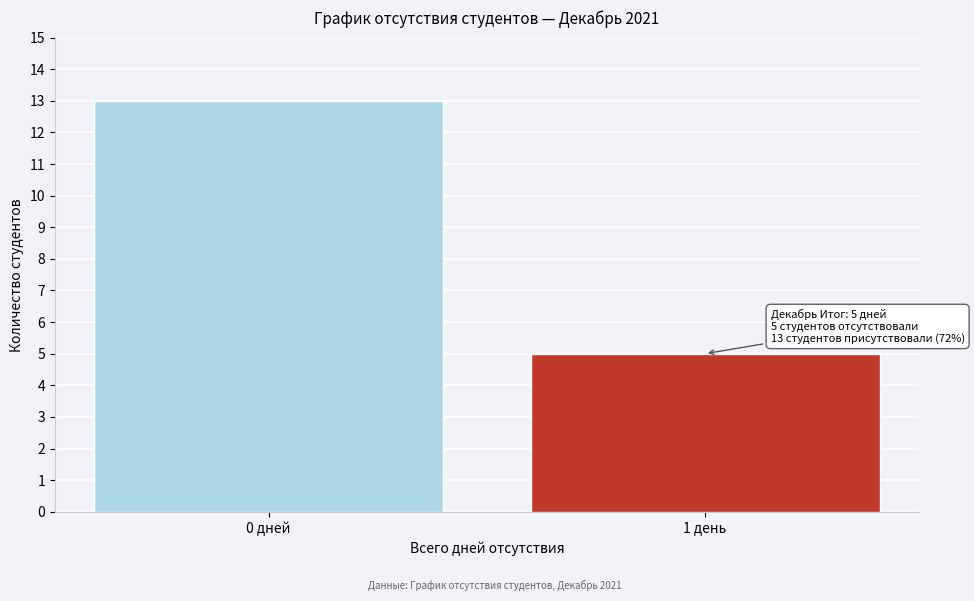

Reading left to right, what are all the values shown in this chart?

0 дней=13	1 день=5